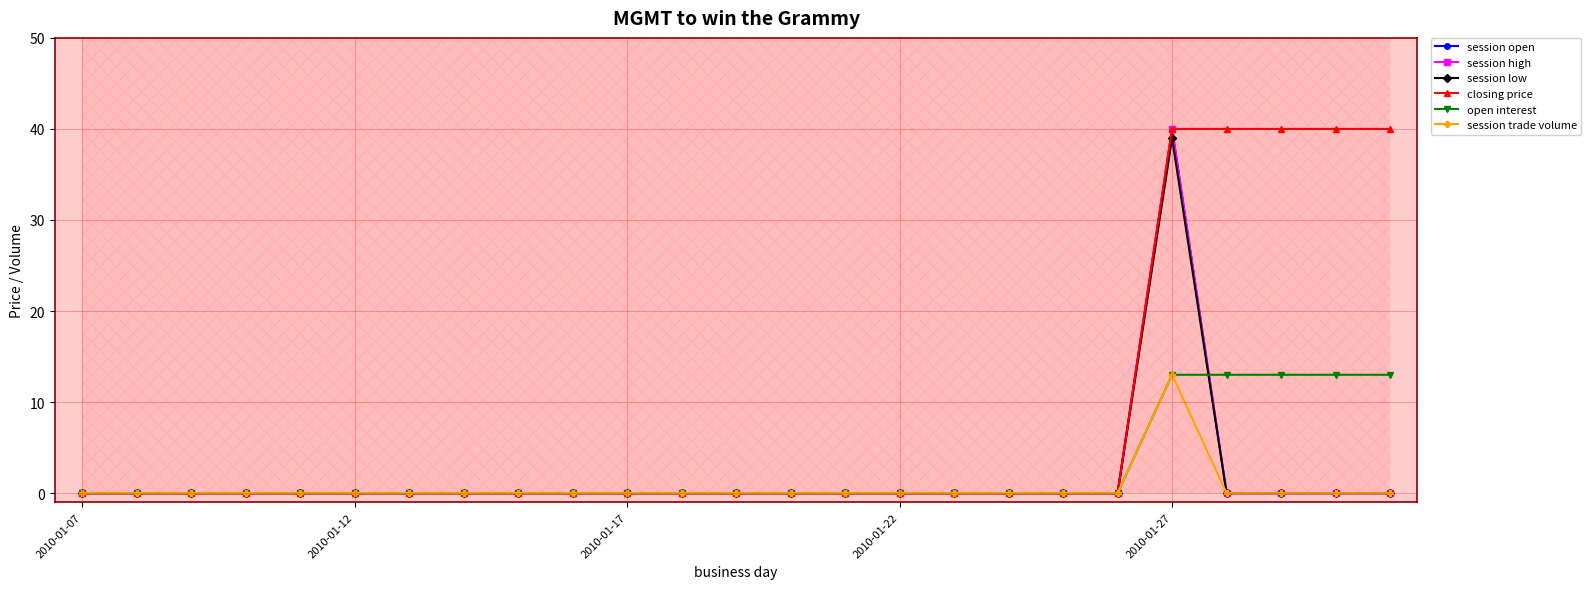

Count the number of categories in the chart.

25